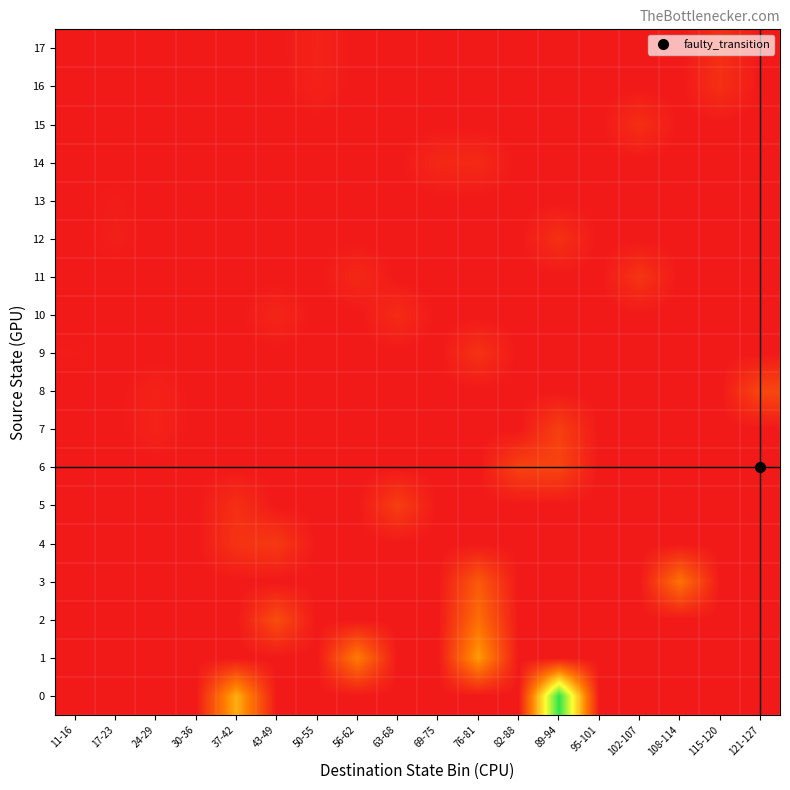

What is the difference between the highest and lowest values at 102-107?

8.5